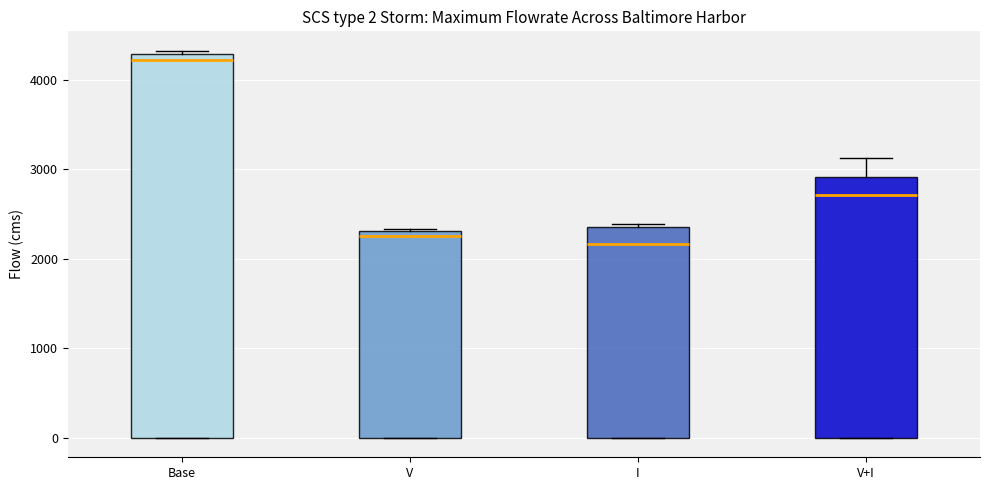

Comparing the boxes themselves (not the whiskers), which one is the tallest?

Base